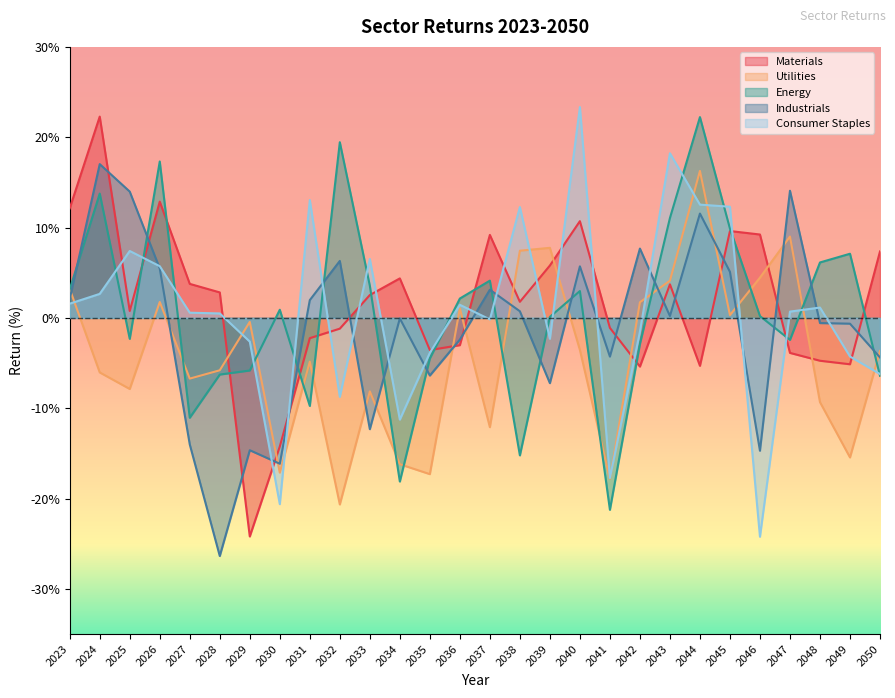

True or false: Consumer Staples has more than 1 points higher than both neighbors.

True